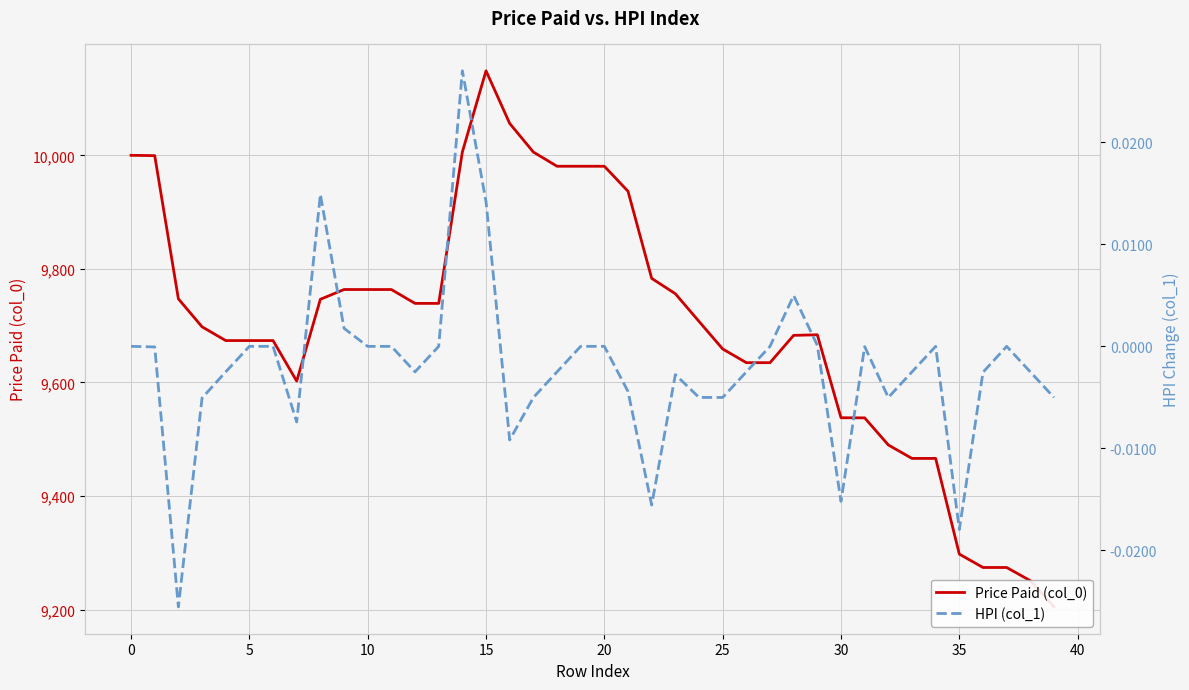

Which series has the widest spread of values?

Price Paid (col_0)